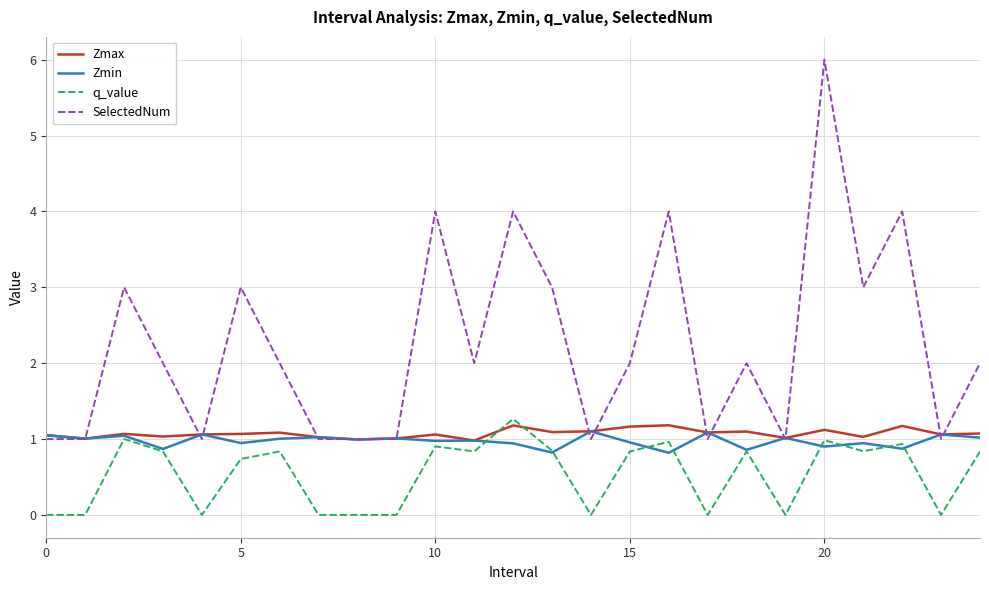

What is the maximum value shown in the chart?

6.0